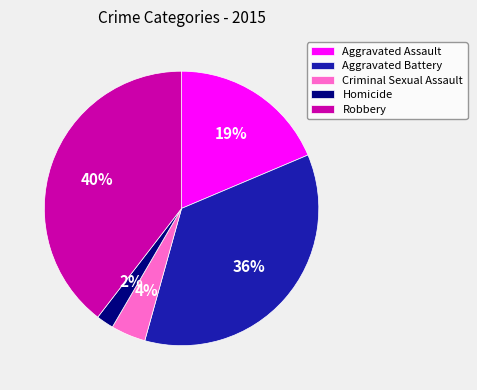

Between Aggravated Battery and Robbery, which is larger?

Robbery